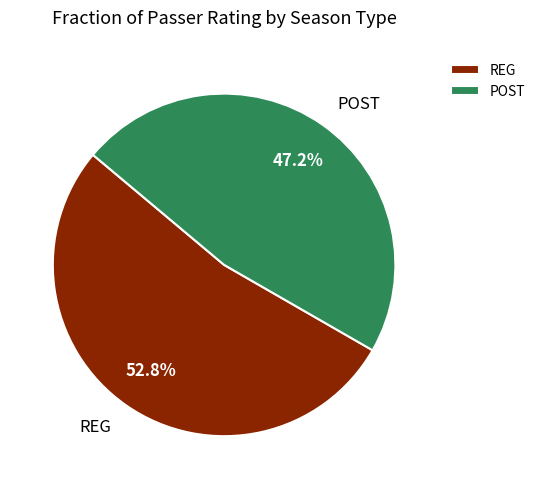

Rank the categories by value from lowest to highest.

POST, REG